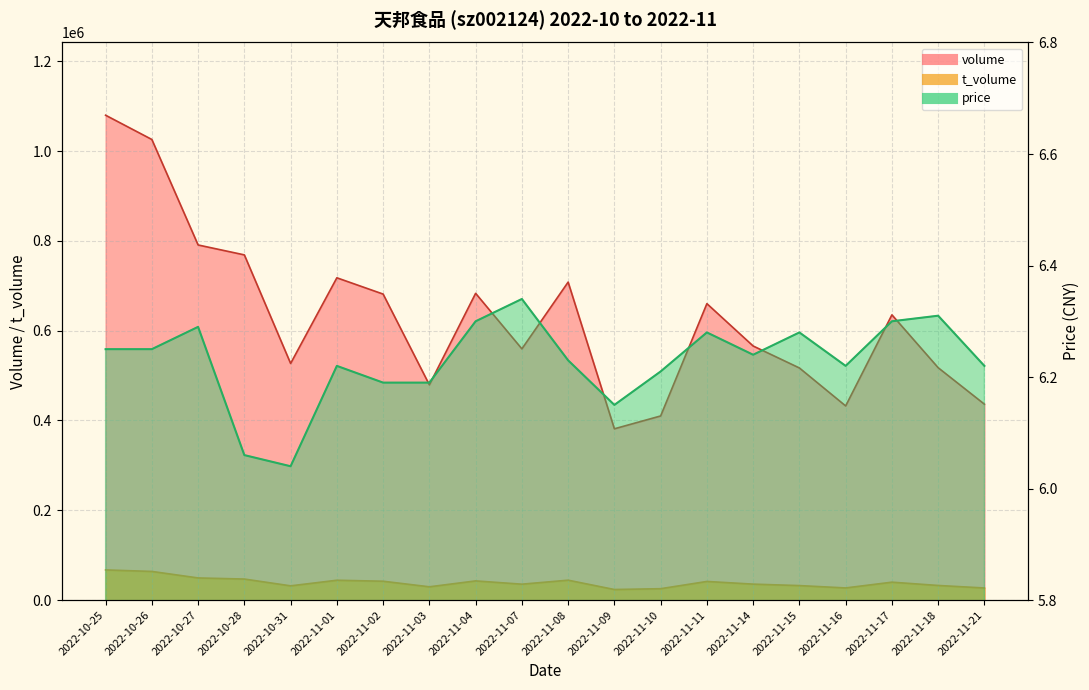

Which series has the widest spread of values?

volume